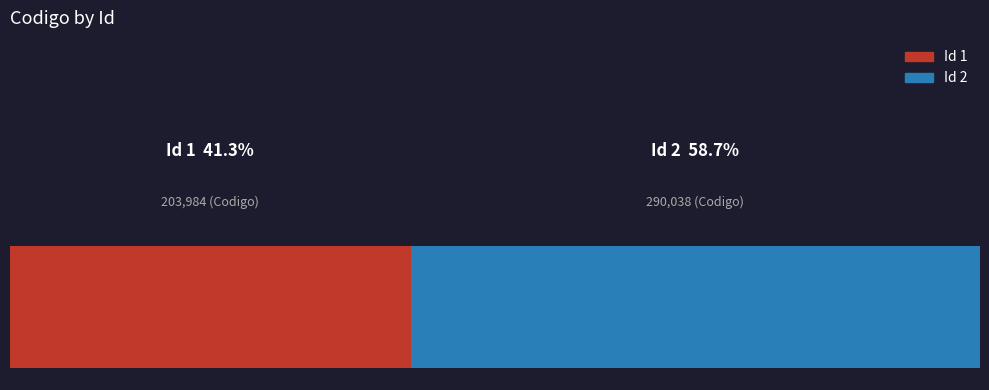

The 2 slice represents 59% of the pie. True or false?

True